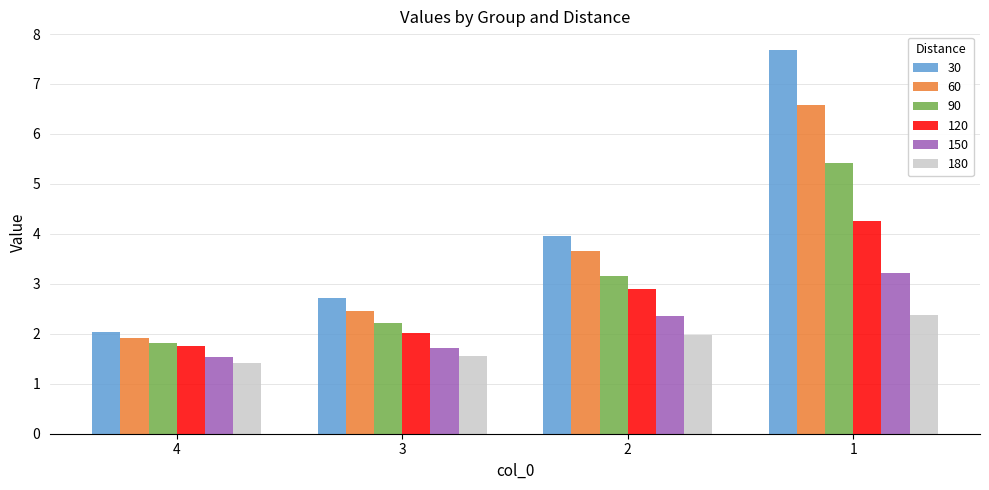

What value does the 30 series have at 3?

2.7